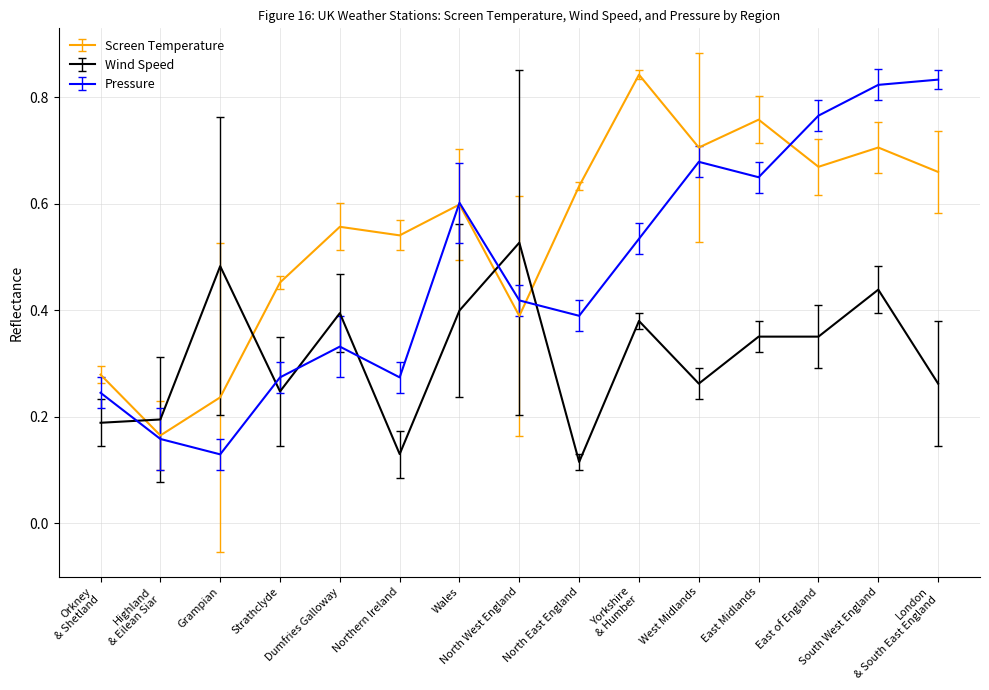

Does the chart display data point markers on the line(s)?

No